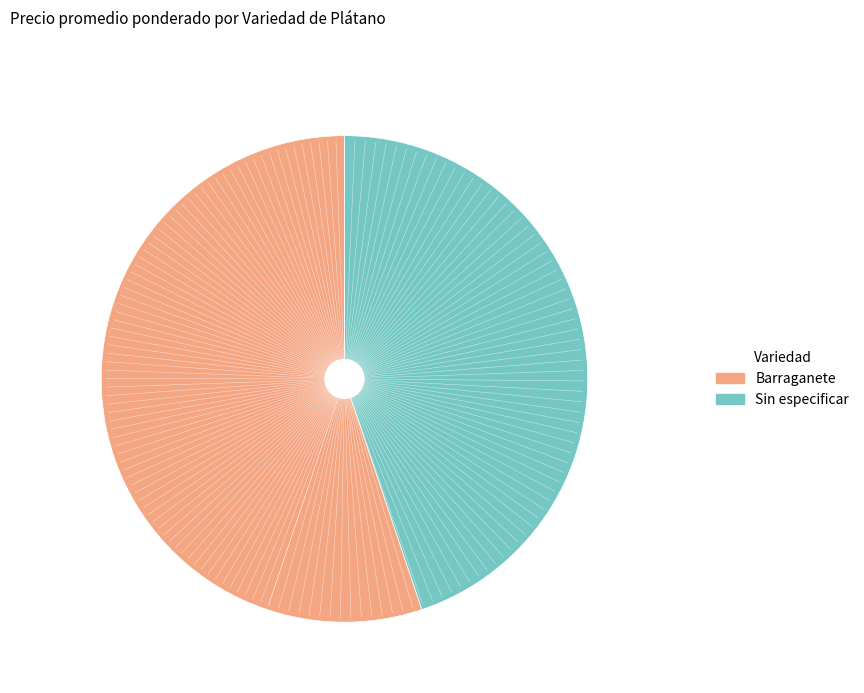

Approximately how many times larger is the value at Barraganete compared to Sin especificar?

1.2